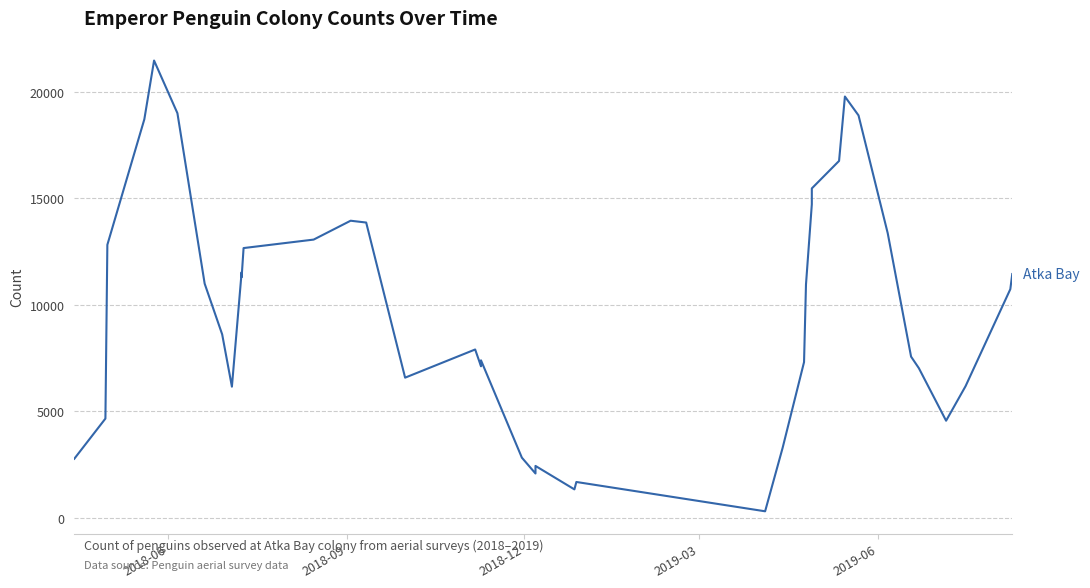

What is the greatest value displayed?

21466